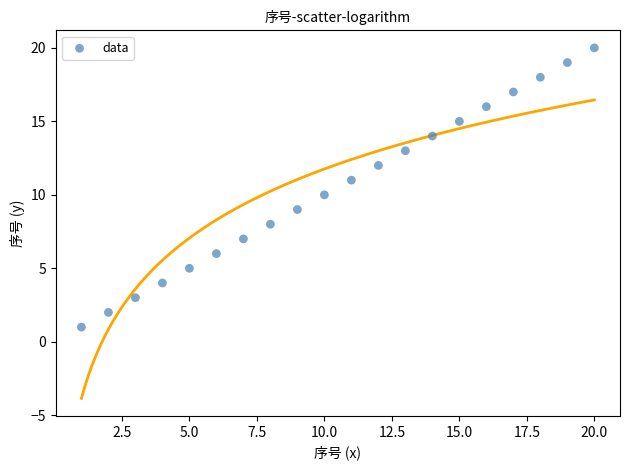

What is the range of Y values (max minus min)?

19